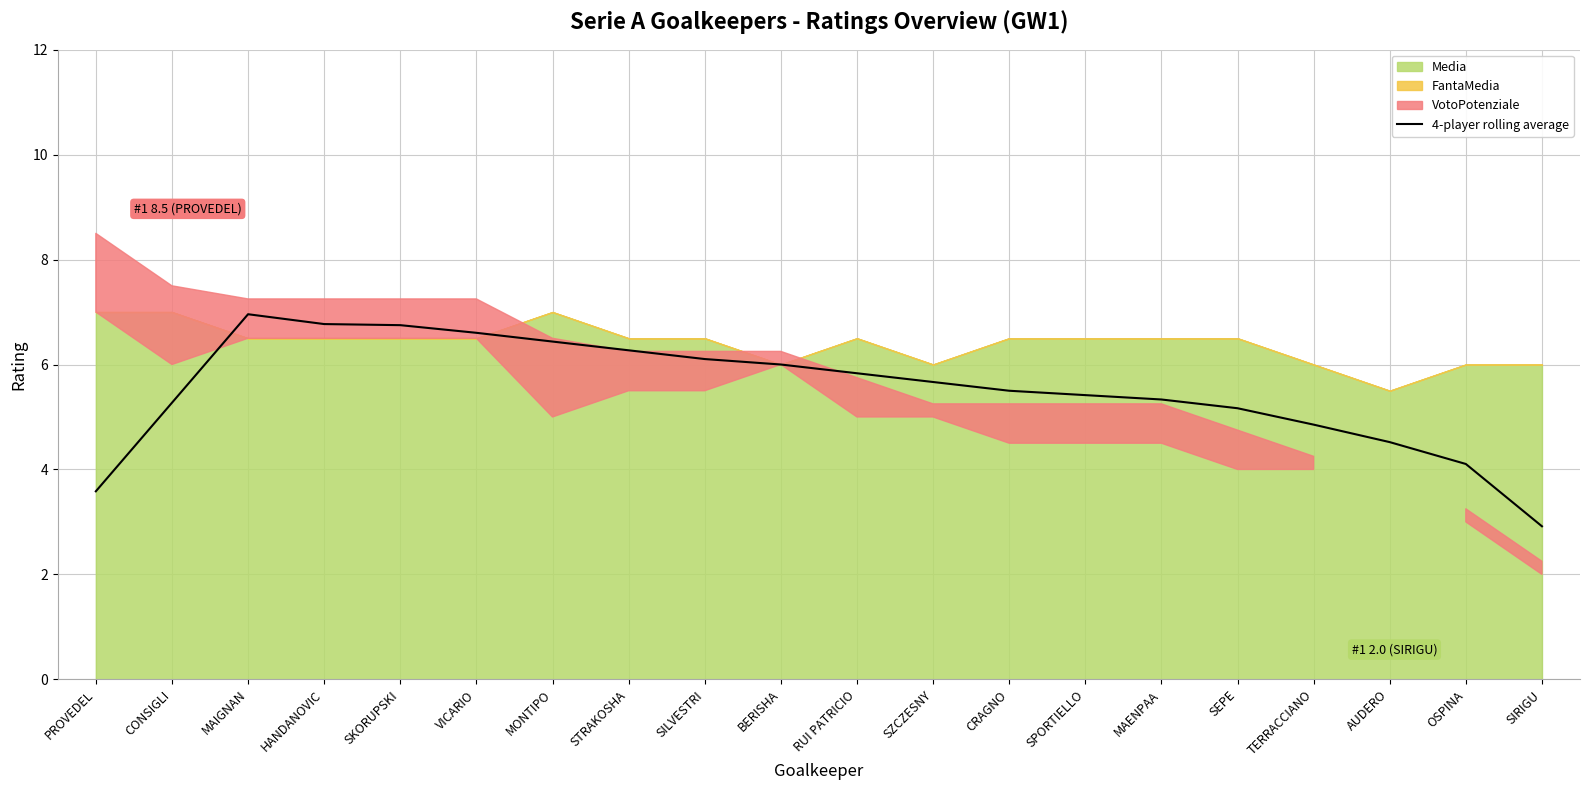

The value at PROVEDEL is 6.0. True or false?

False